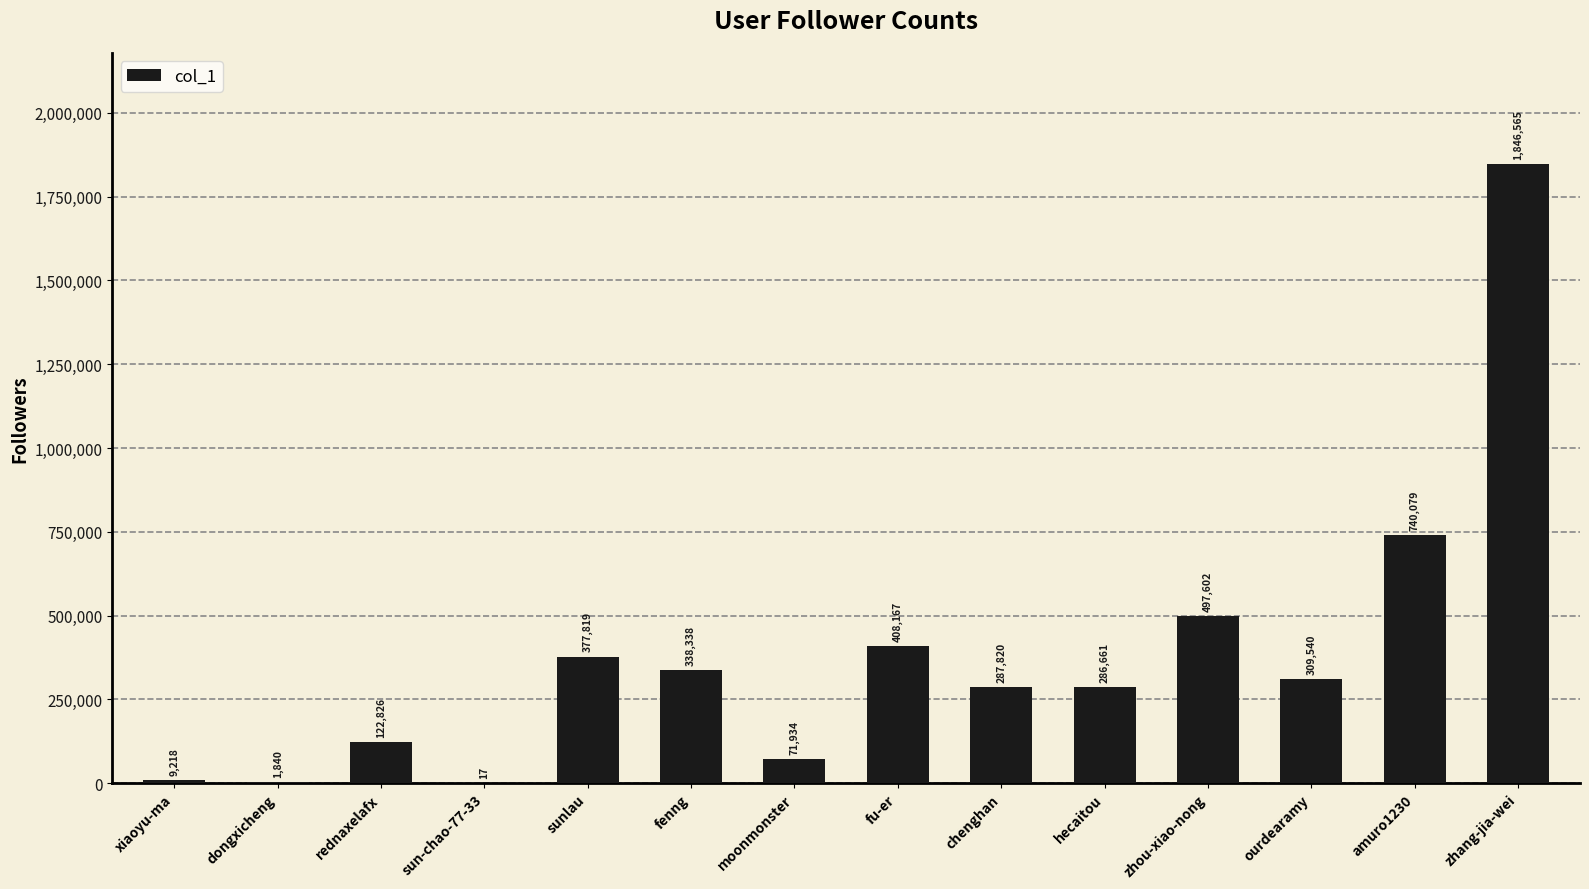

Which category has the highest value across all series?

zhang-jia-wei